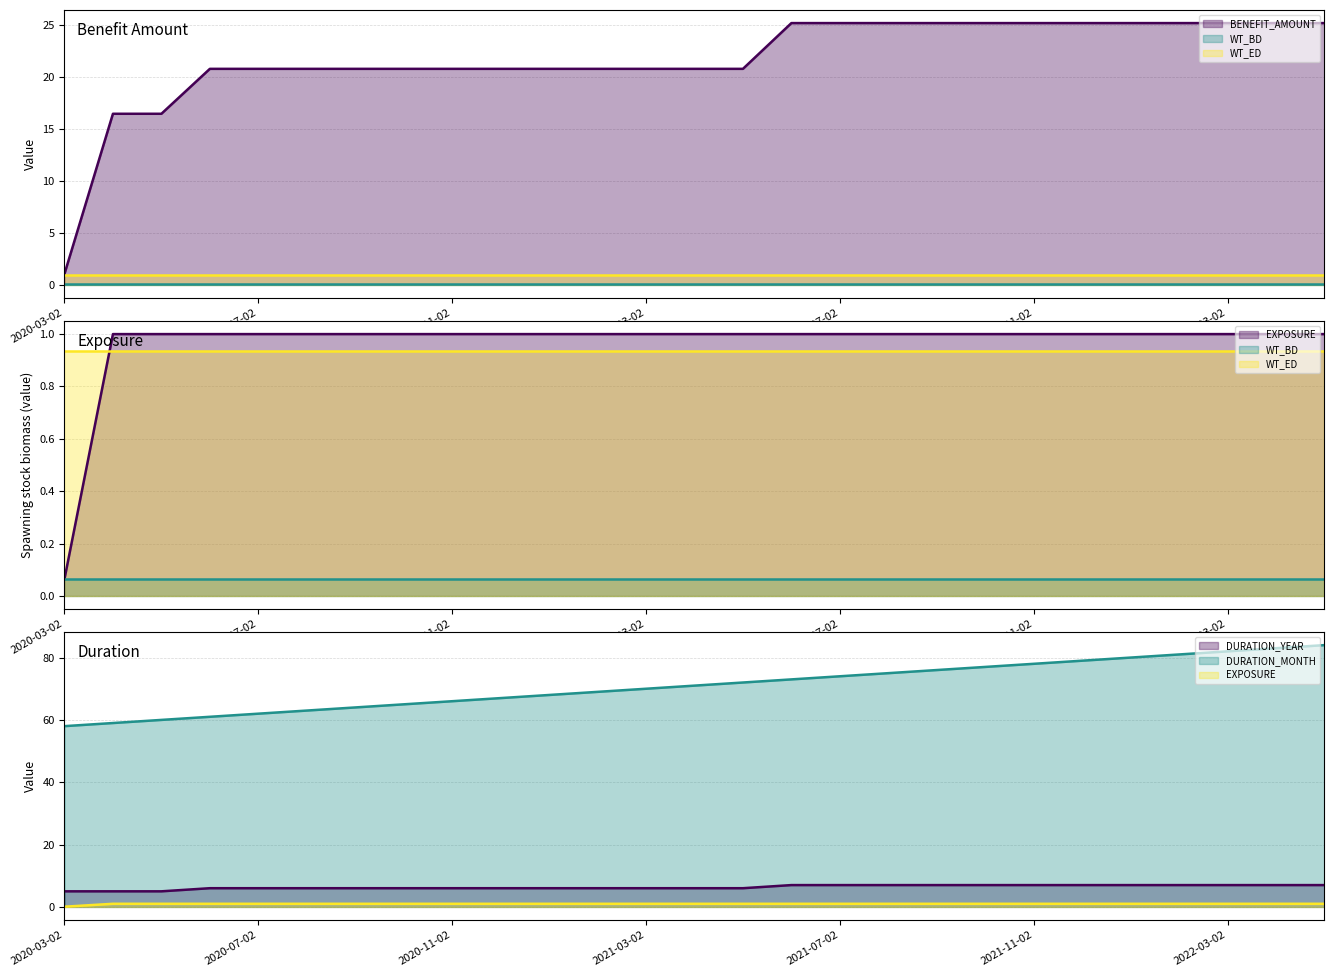

At which category does the chart reach its minimum across all series?

2020-03-02